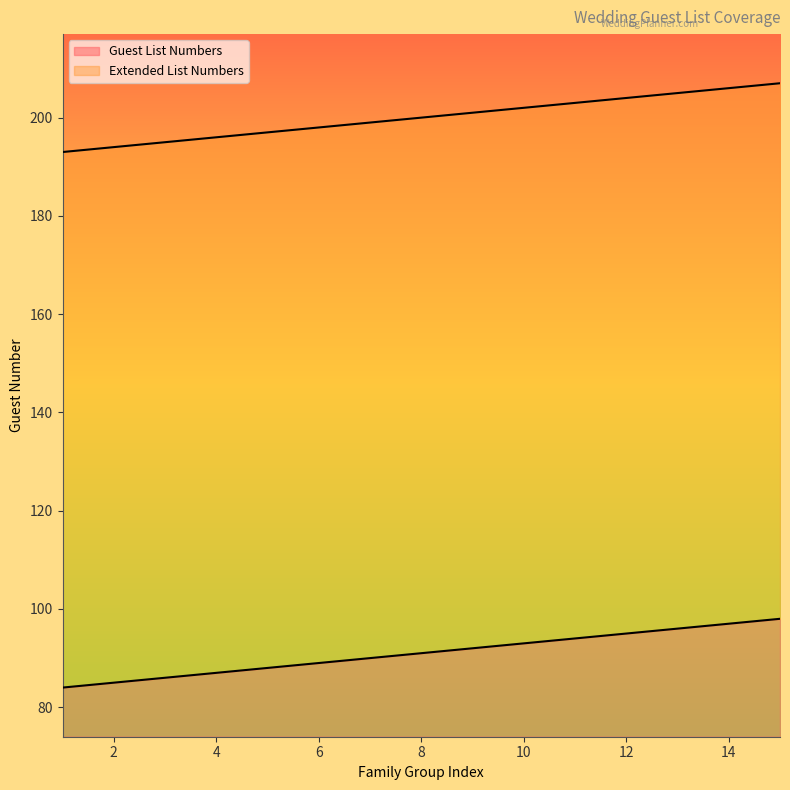

What is the total value across all series at 3?

281